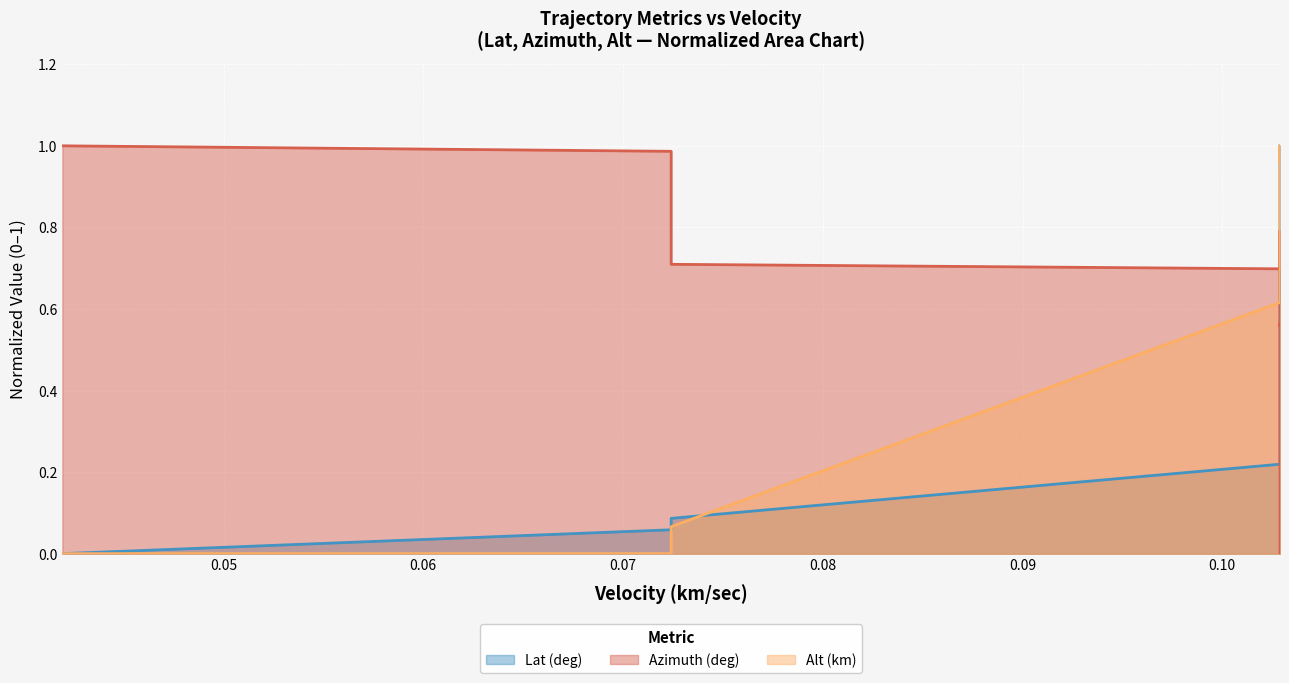

What are all the series names shown in the legend?

Lat (deg), Azimuth (deg), Alt (km)